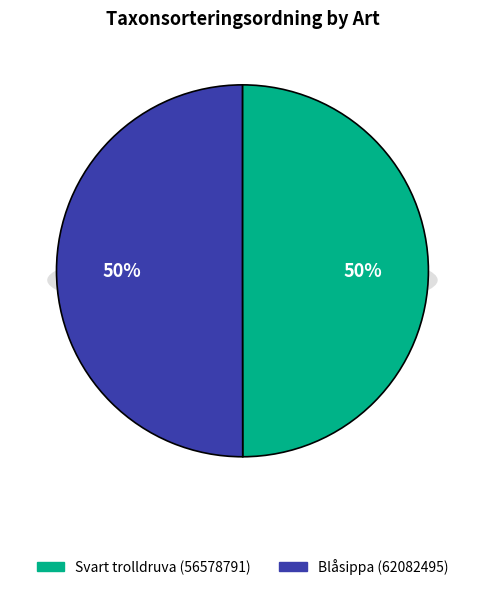

Which slice is the largest?

Blåsippa (62082495)